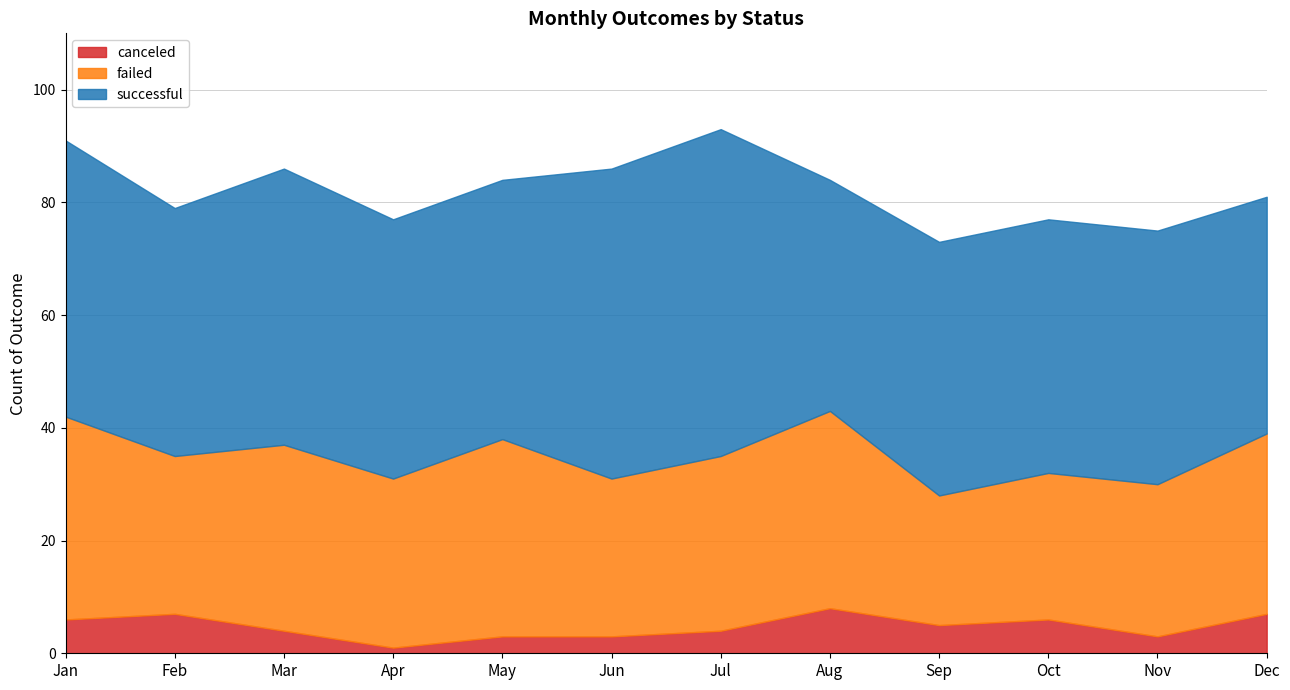

How many lines are shown in the chart?

3